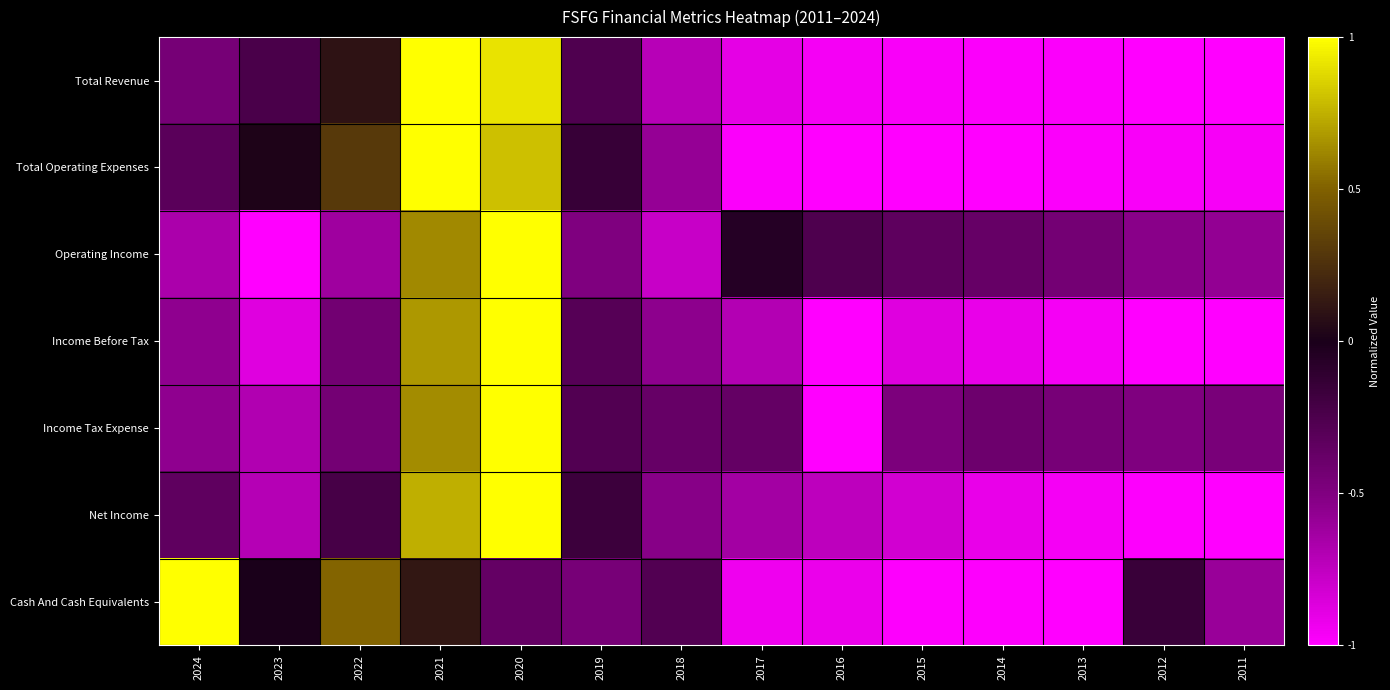

What is the maximum value shown in the chart?

1.0